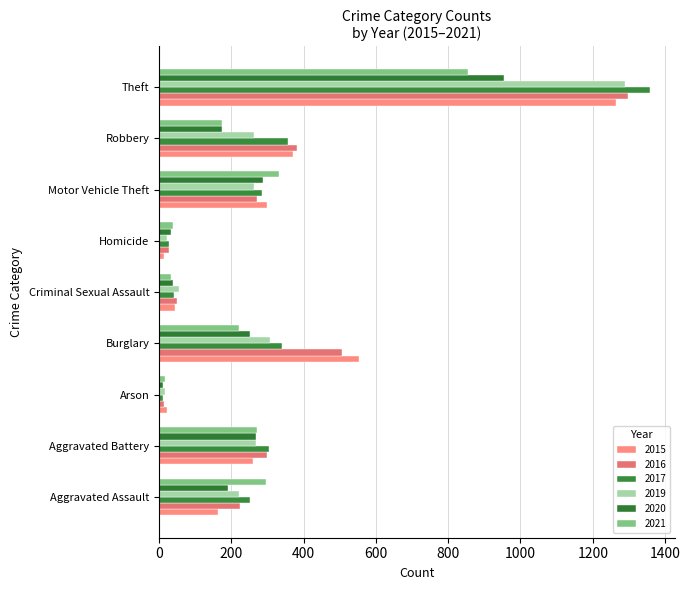

What is the approximate value of 2016 at Burglary, to the nearest 100?

500